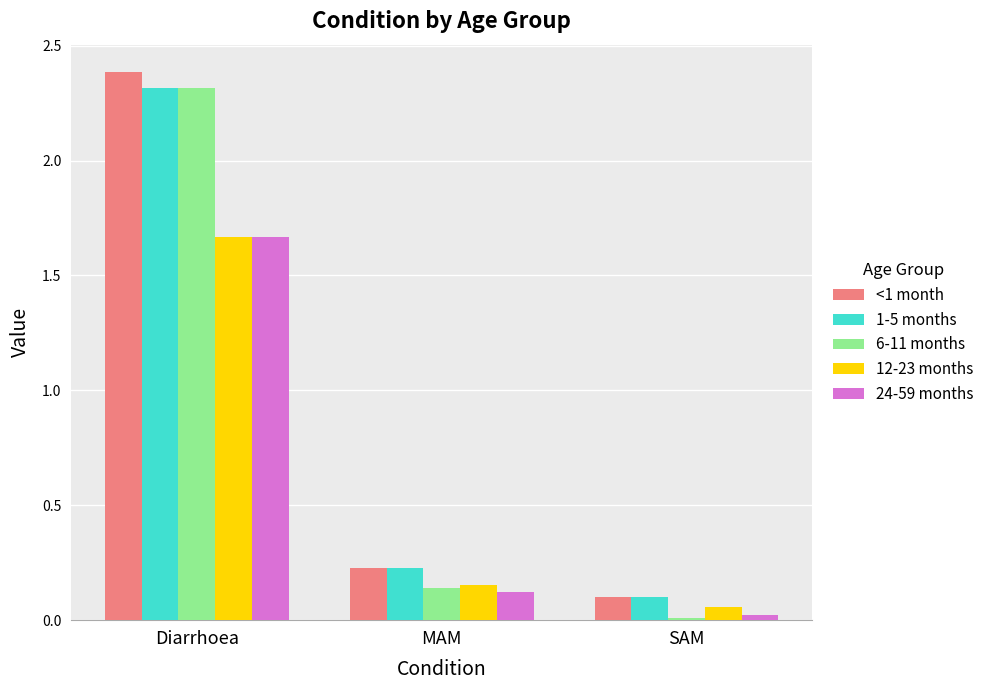

Which series has the largest range (max minus min)?

6-11 months